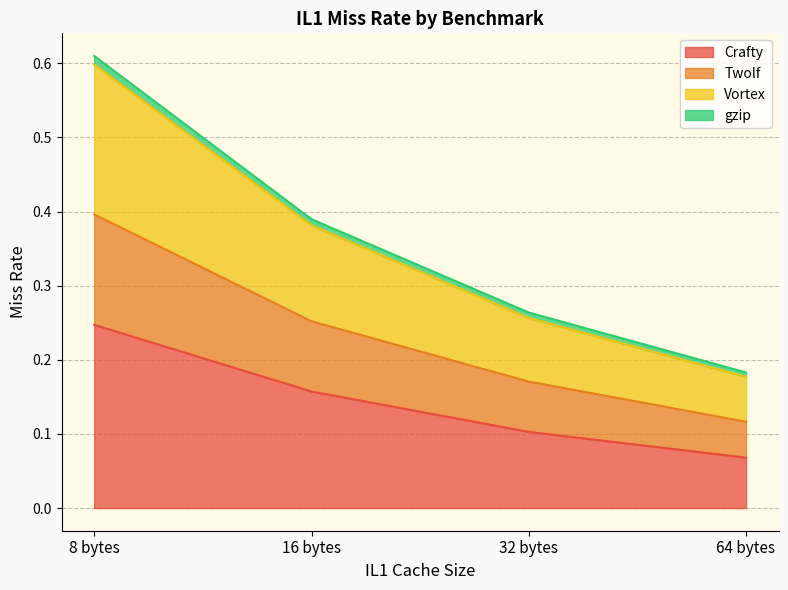

True or false: gzip and Crafty intersect in this chart.

False